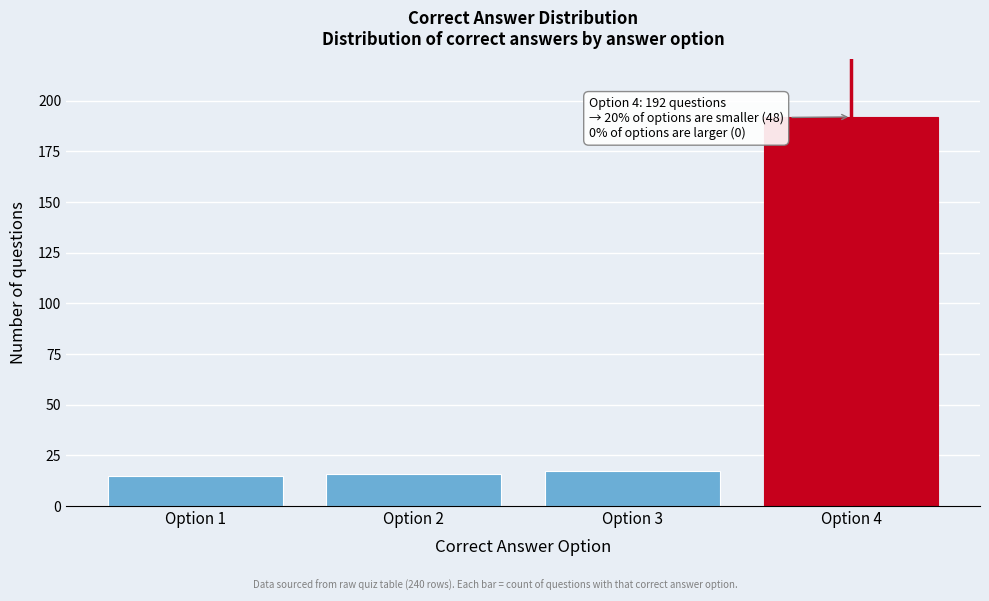

Reading left to right, what are all the values shown in this chart?

15	16	17	192